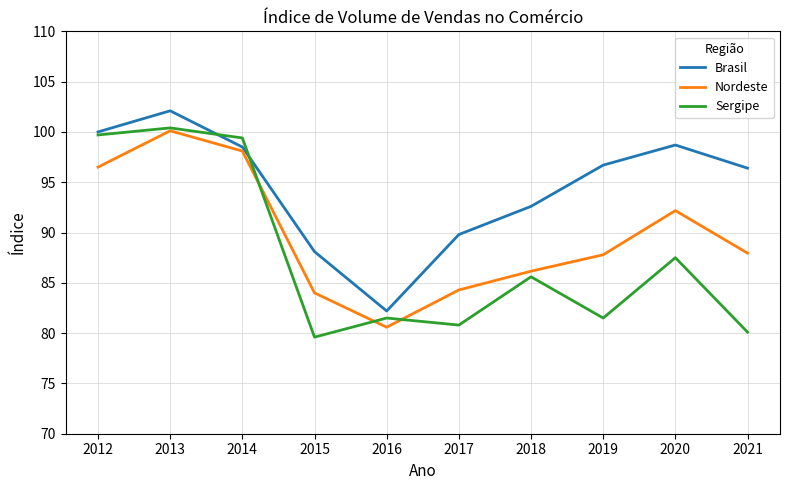

List the series in order of their overall mean, lowest first.

Sergipe, Nordeste, Brasil